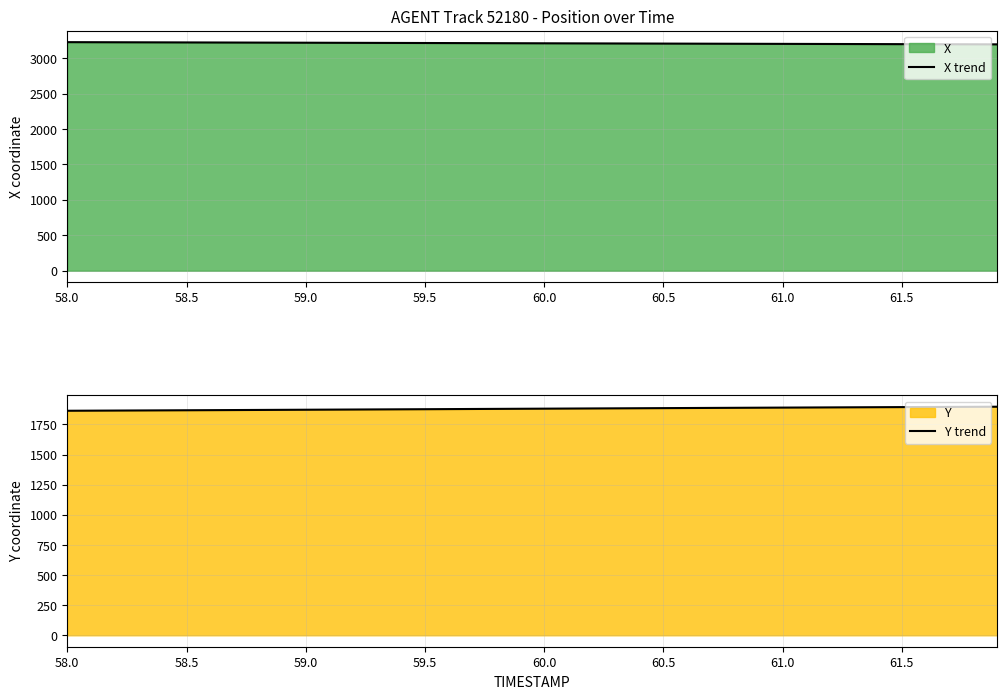

What value does the X trend series have at 59.5?

3214.8